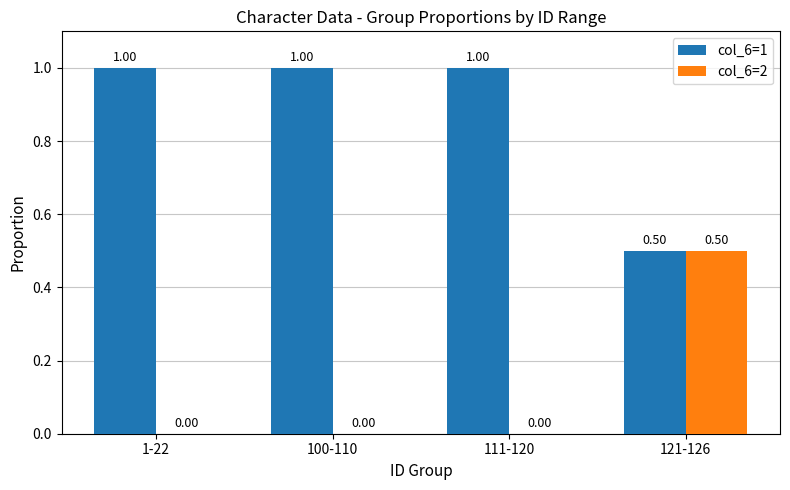

What is the greatest value displayed?

1.0